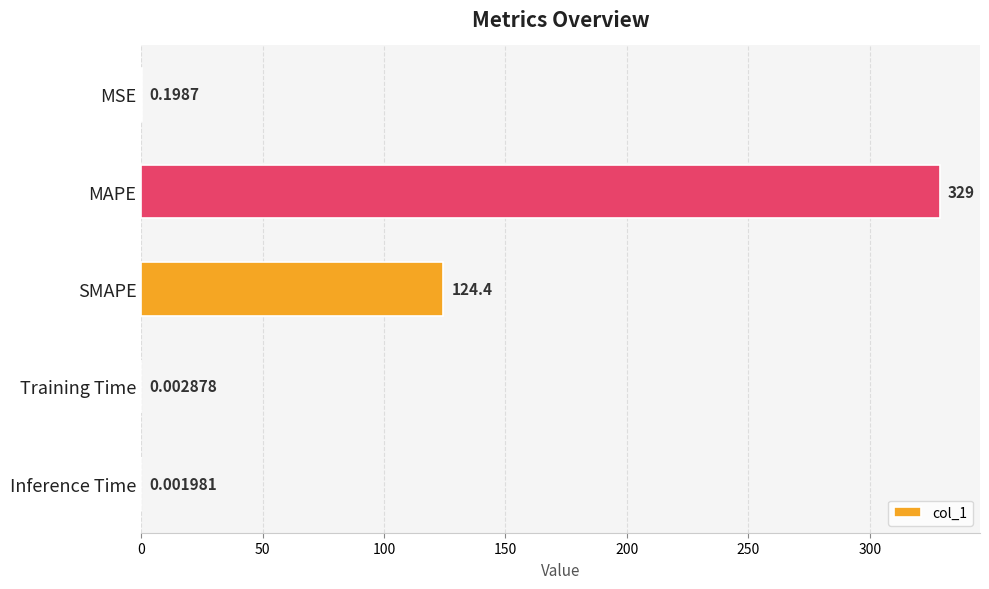

Where is the data nearest to the value 164?

SMAPE